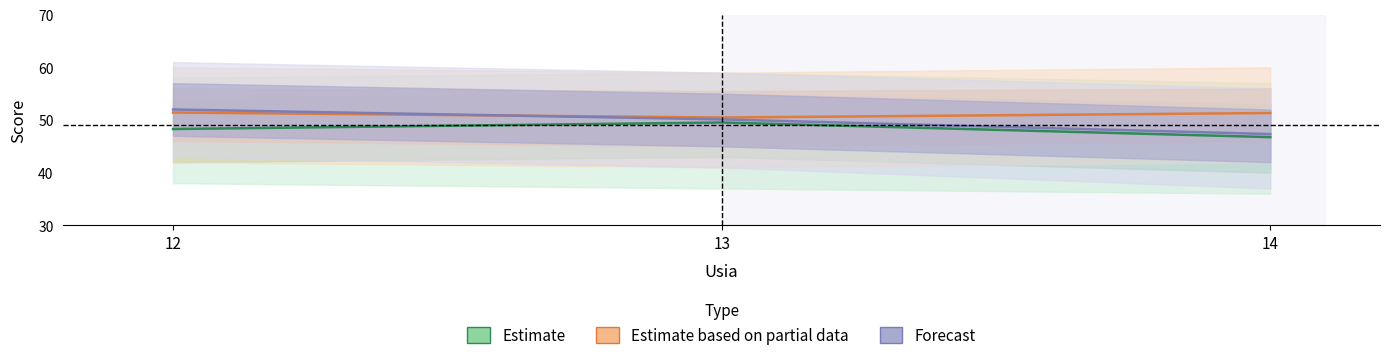

Is the value of Estimate based on partial data at 14 greater than the value of Forecast at 14?

Yes